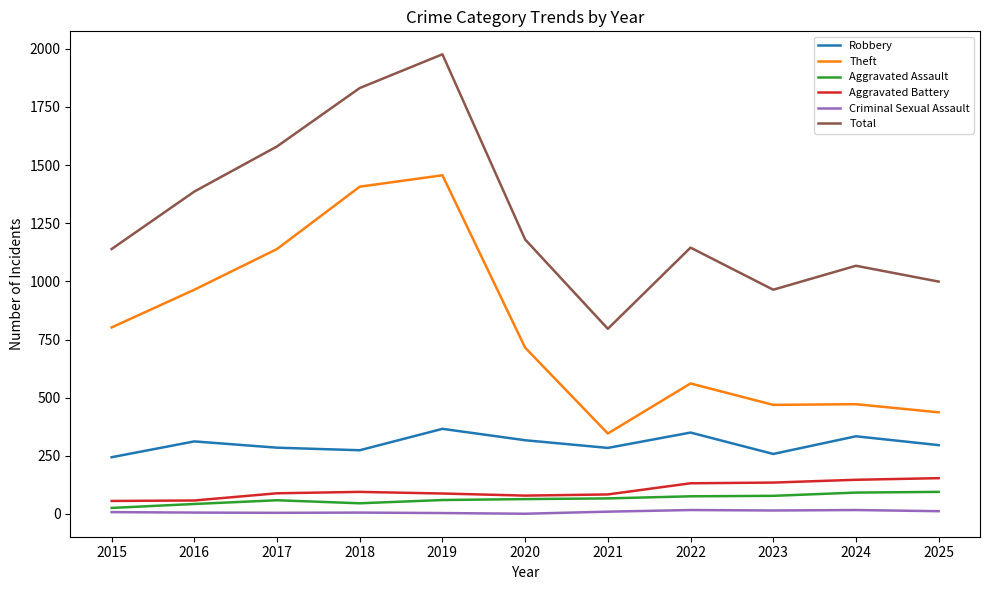

True or false: Criminal Sexual Assault has more than 1 interior local peaks.

True